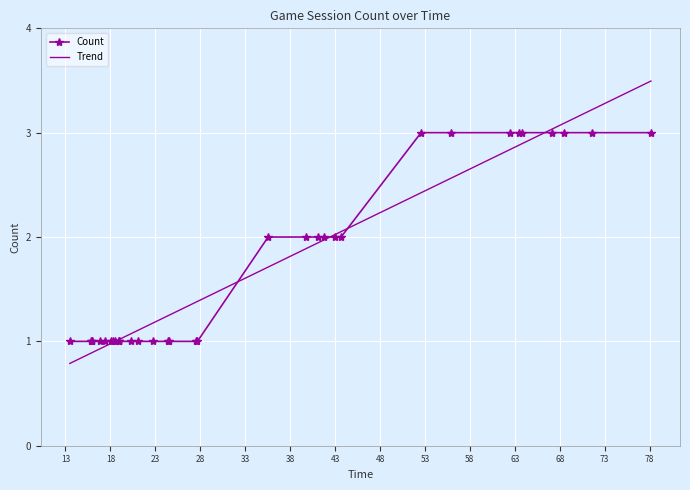

Rank the categories by value from lowest to highest.

00:18:18, 00:24:30, 00:21:05, 00:24:26, 00:27:41, 00:20:19, 00:13:29, 00:15:49, 00:15:55, 00:15:56, 00:16:51, 00:17:23, 00:18:02, 00:18:31, 00:18:56, 00:18:57, 00:18:58, 00:22:42, 00:27:33, 00:35:33, 00:41:04, 00:42:58, 00:39:43, 00:41:43, 00:43:40, 00:52:34, 00:55:55, 01:02:30, 01:03:30, 01:03:45, 01:07:08, 01:08:30, 01:11:35, 01:18:09